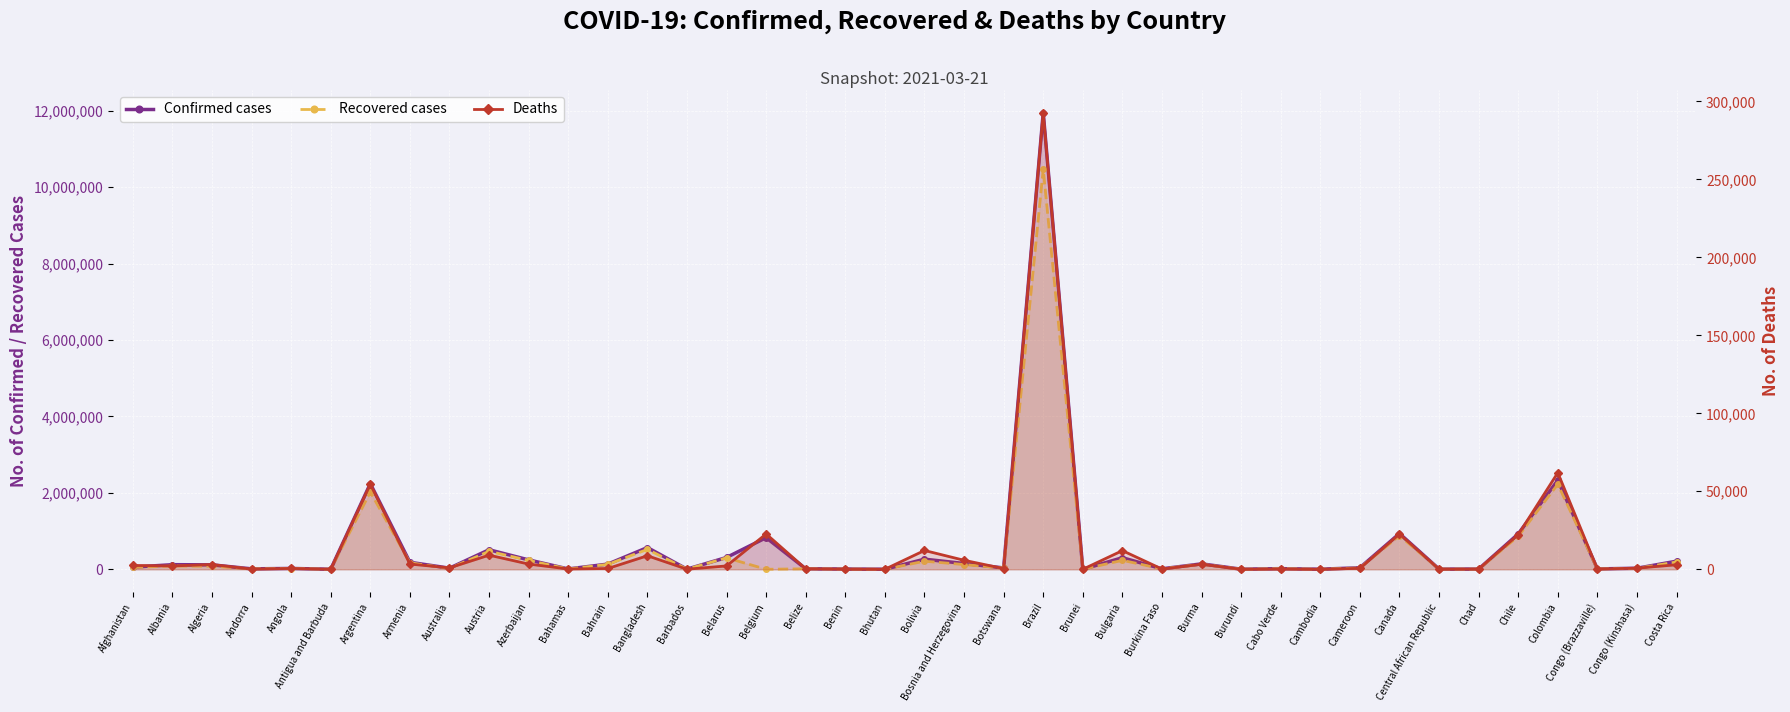

True or false: Recovered cases has more than 2 points higher than both neighbors.

True